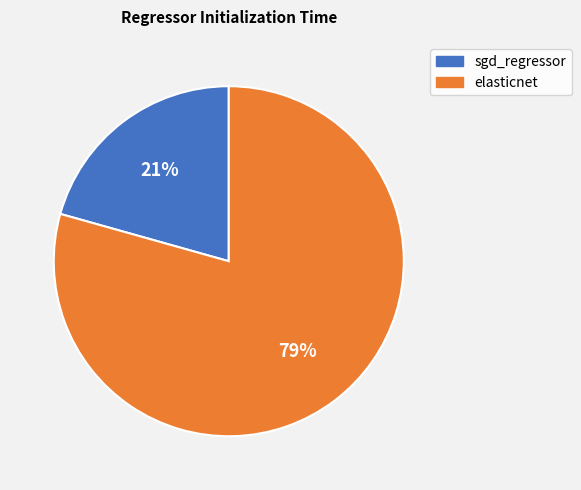

Rank the categories by value from lowest to highest.

sgd_regressor, elasticnet